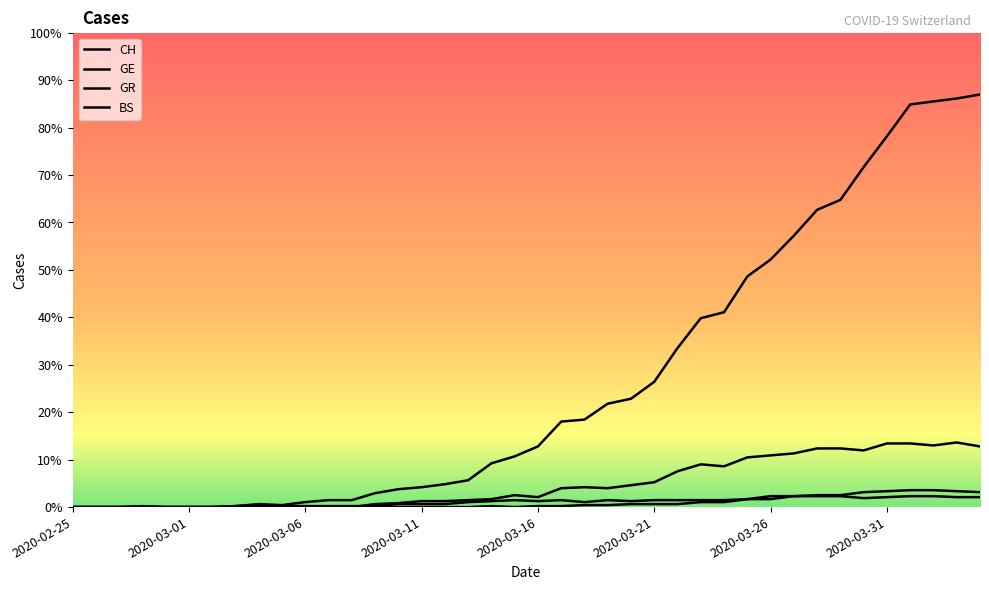

Does the chart have visible grid lines?

No